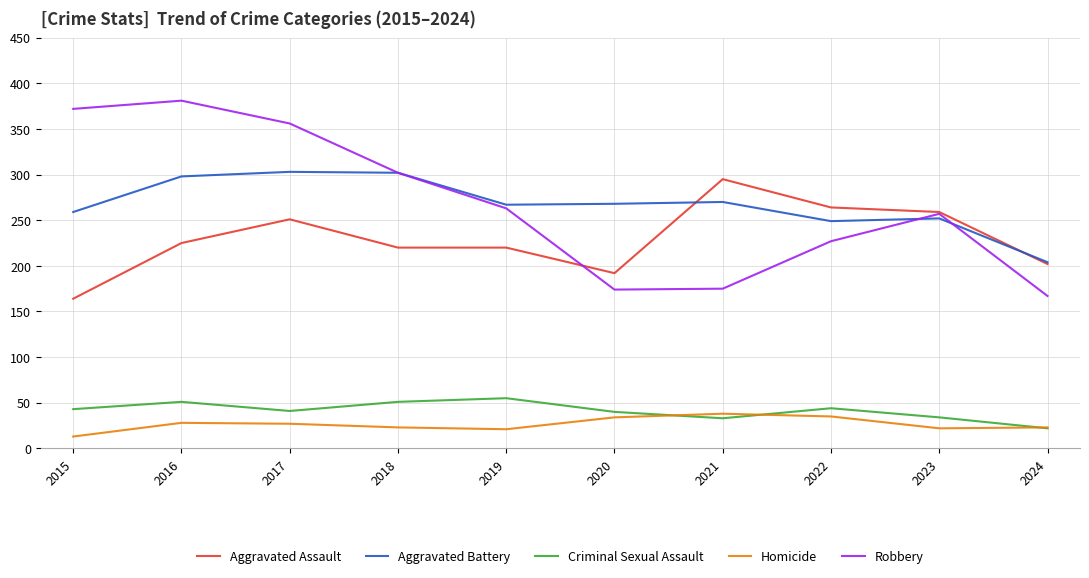

What is the minimum value for Criminal Sexual Assault?

22